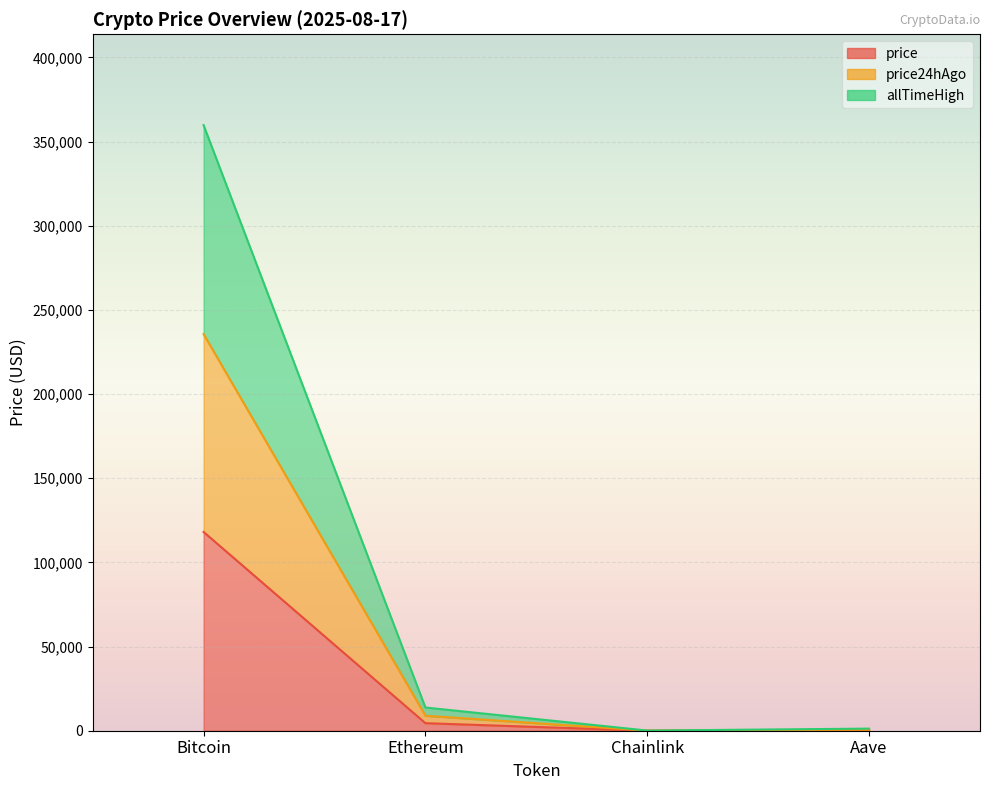

The price series shows 455.0 at Aave. True or false?

False